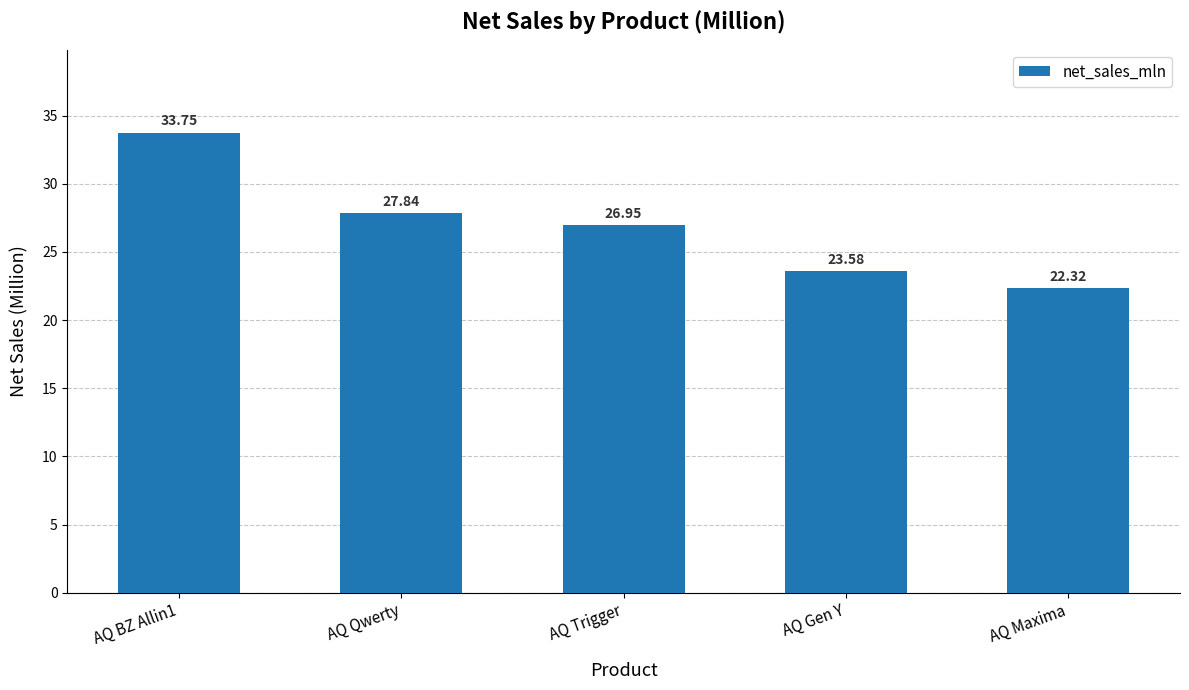

What is the difference between the maximum and minimum values?

11.4